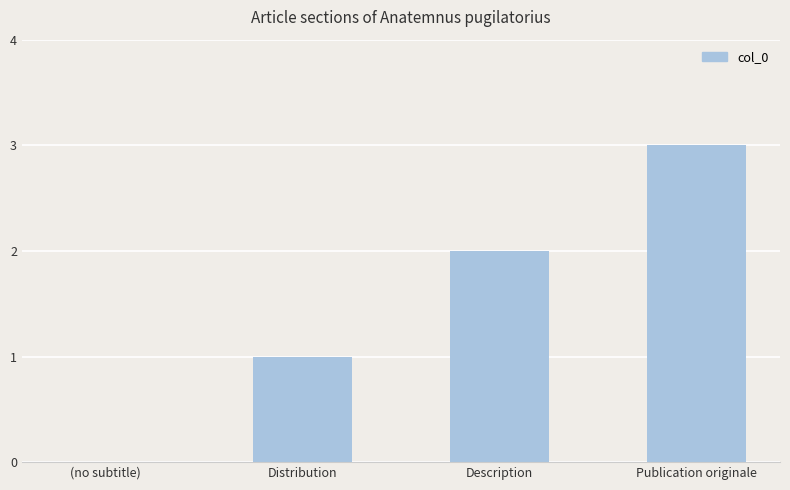

How many positive values are there?

3